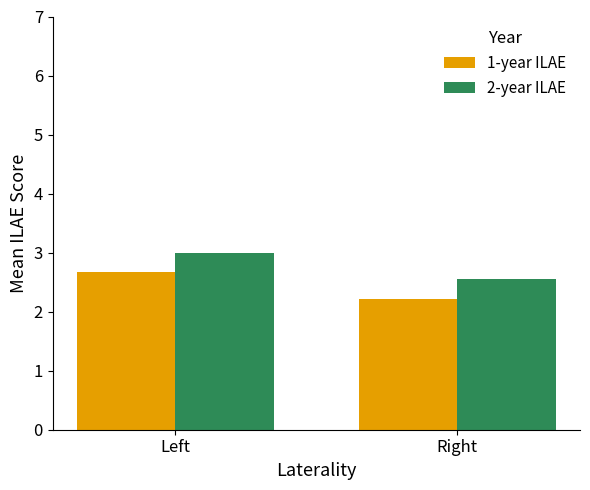

Rank the series at Right from highest to lowest value.

2-year ILAE, 1-year ILAE